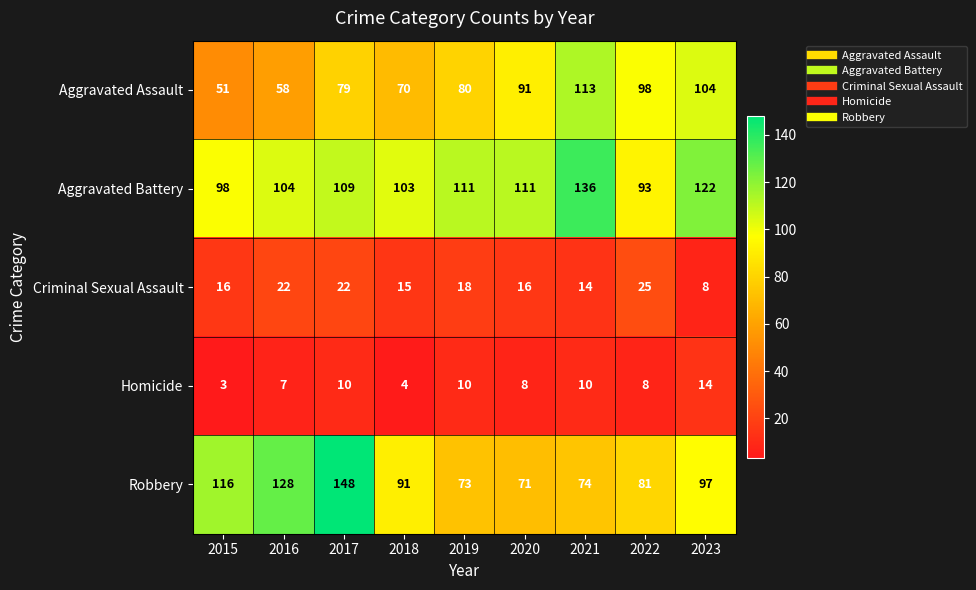

True or false: Aggravated Battery has a value of 111 at 2019.

True